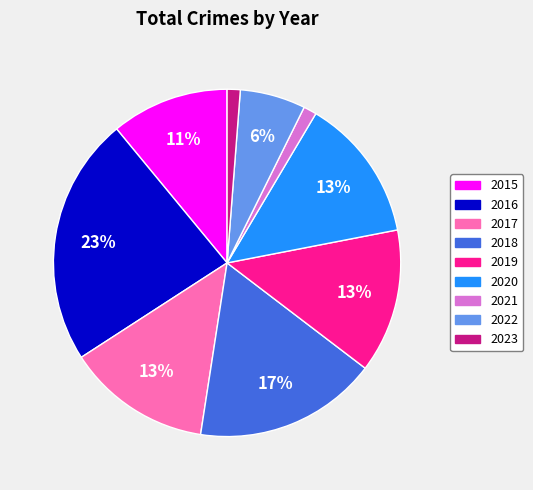

To the nearest percent, what portion does 2023 represent?

1%